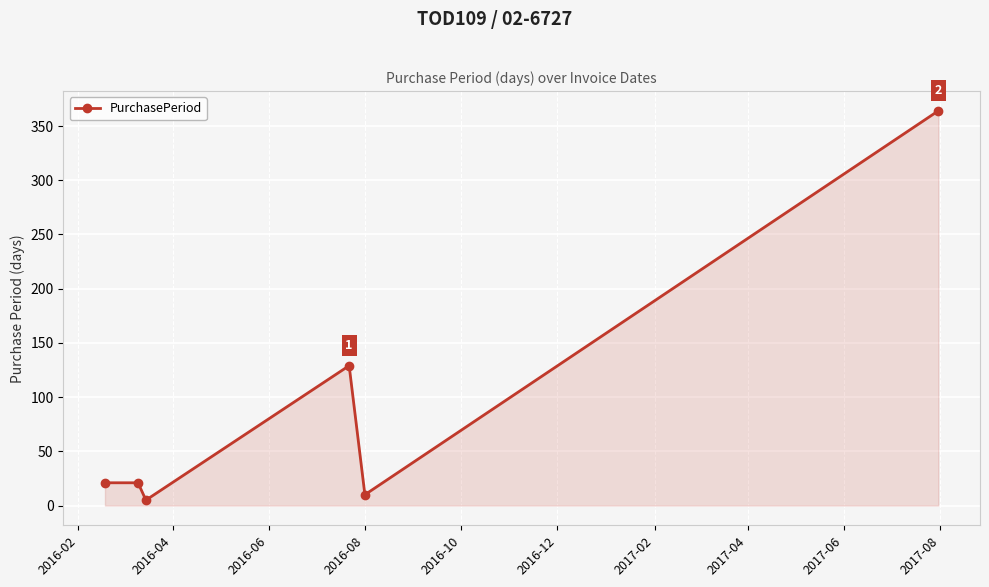

What is the value of the 5th point from the left?

10